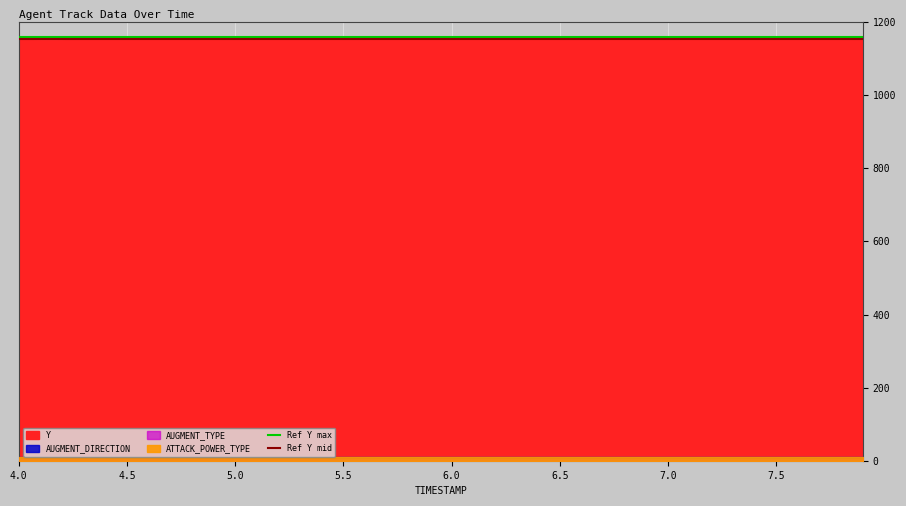

Which series changed the most between 4.0 and 4.5?

Ref Y max